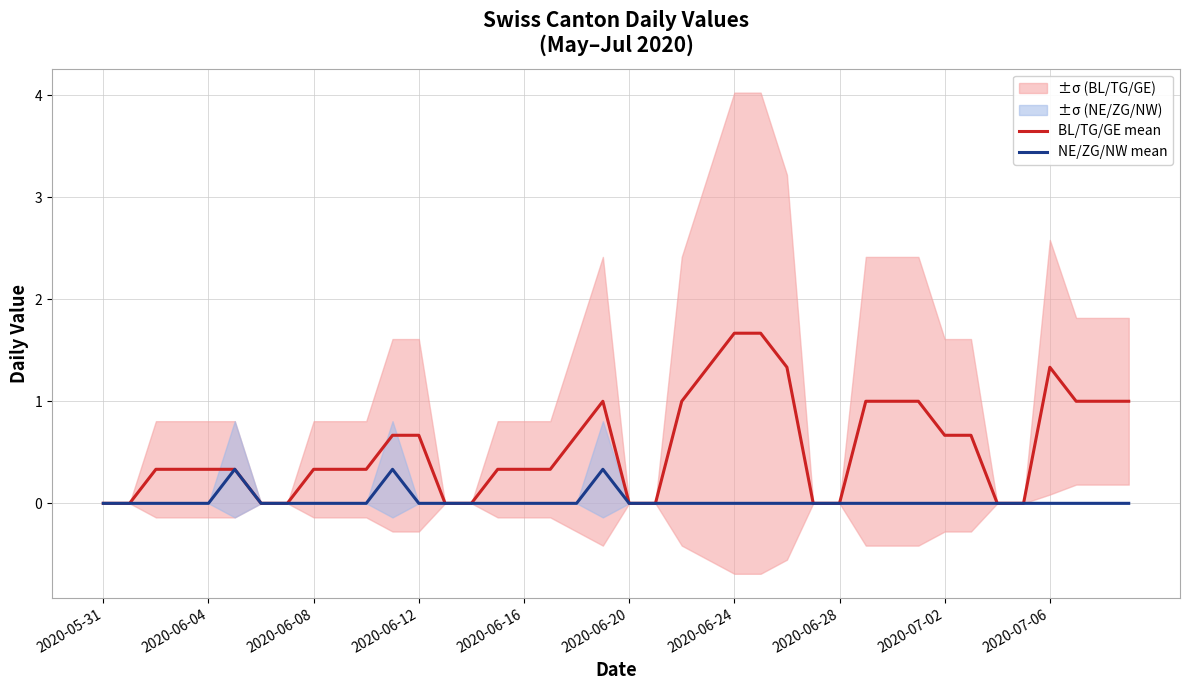

Which category has the lowest value across all series?

2020-05-31